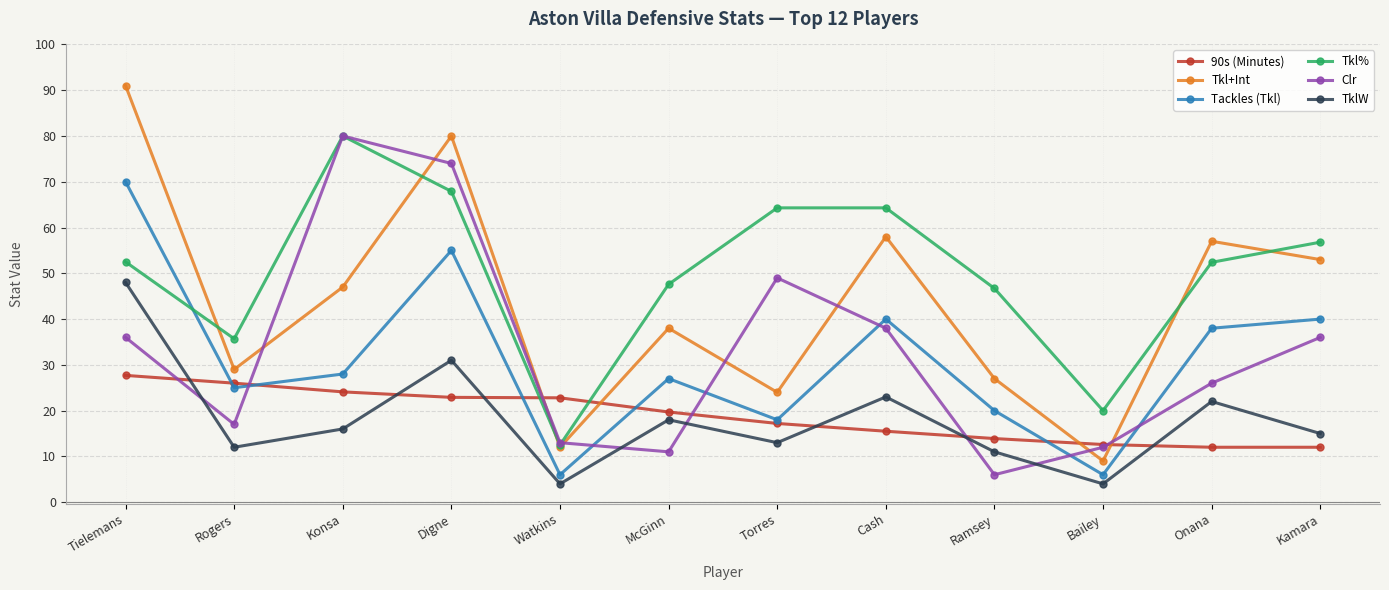

At how many categories does at least one series exceed 19?

12